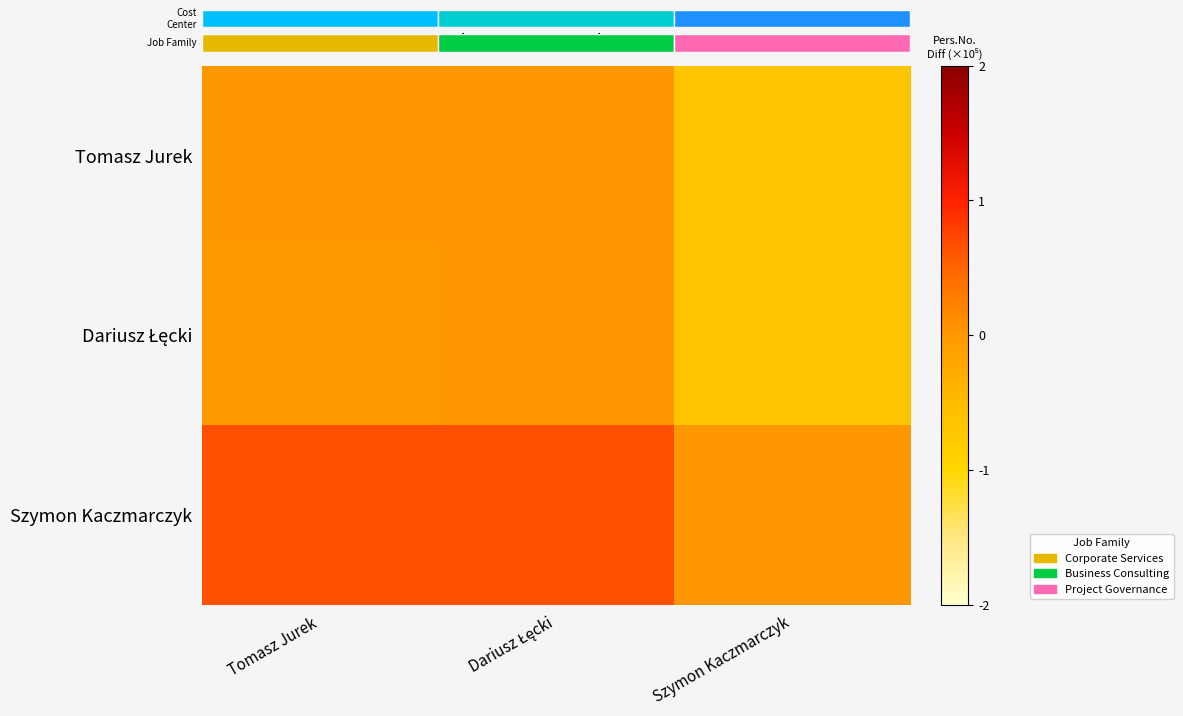

True or false: Szymon Kaczmarczyk has a value of 1.2 at Dariusz Łęcki.

False